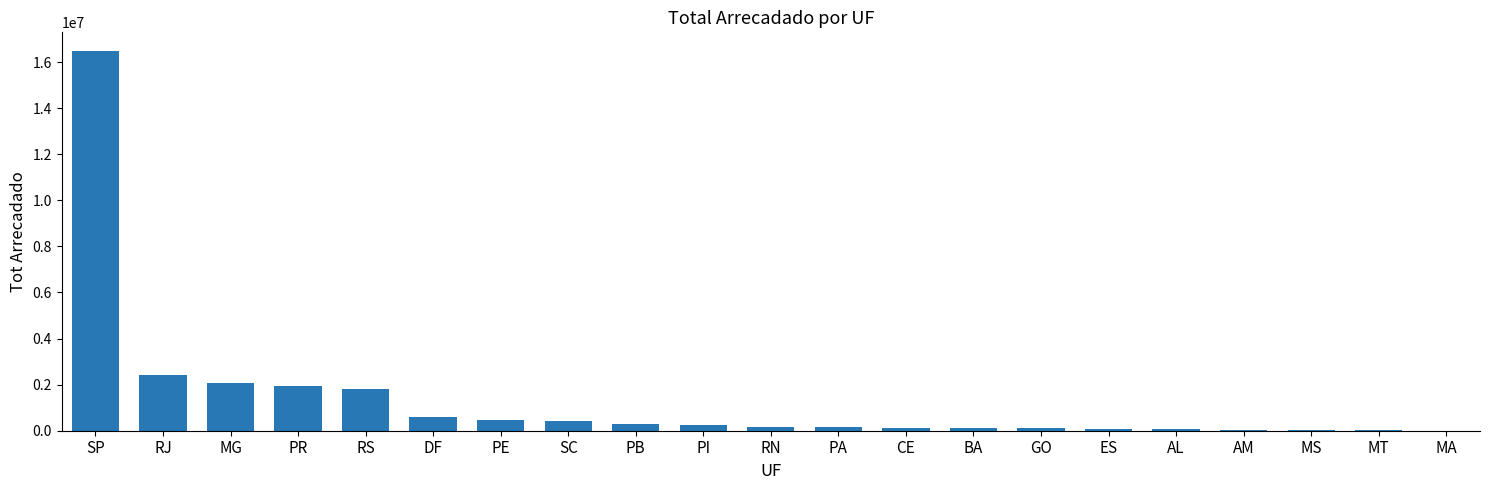

Are the bars horizontal?

No